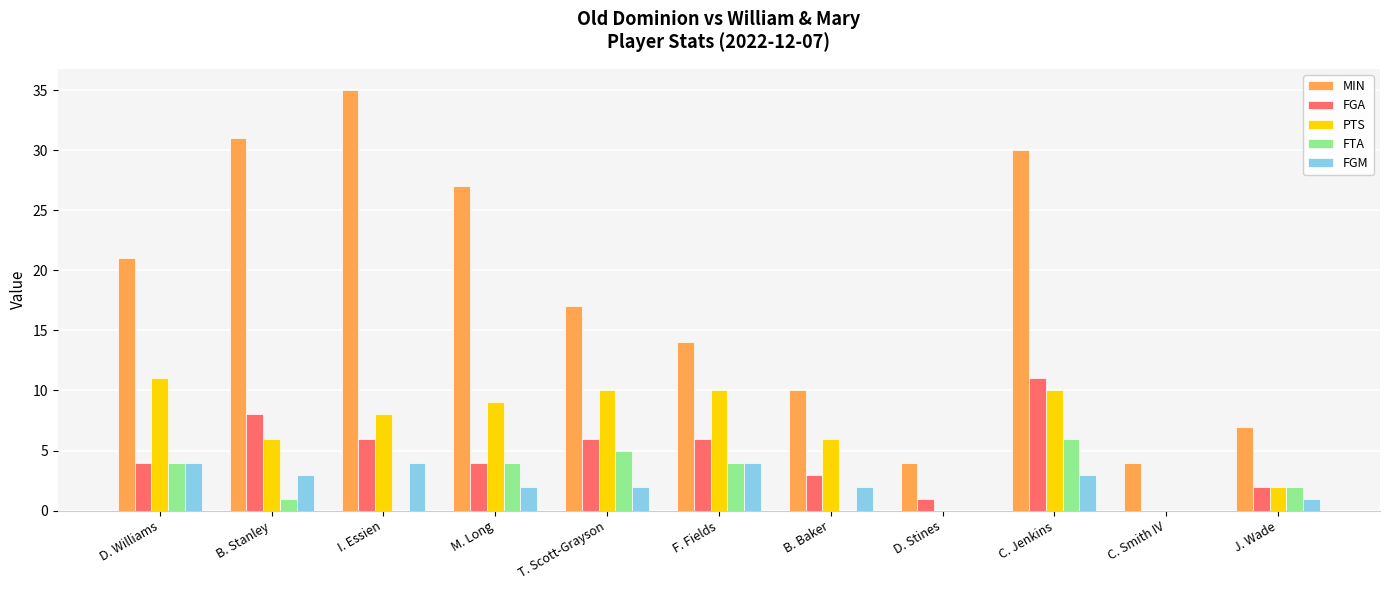

How many distinct data groups are displayed?

5